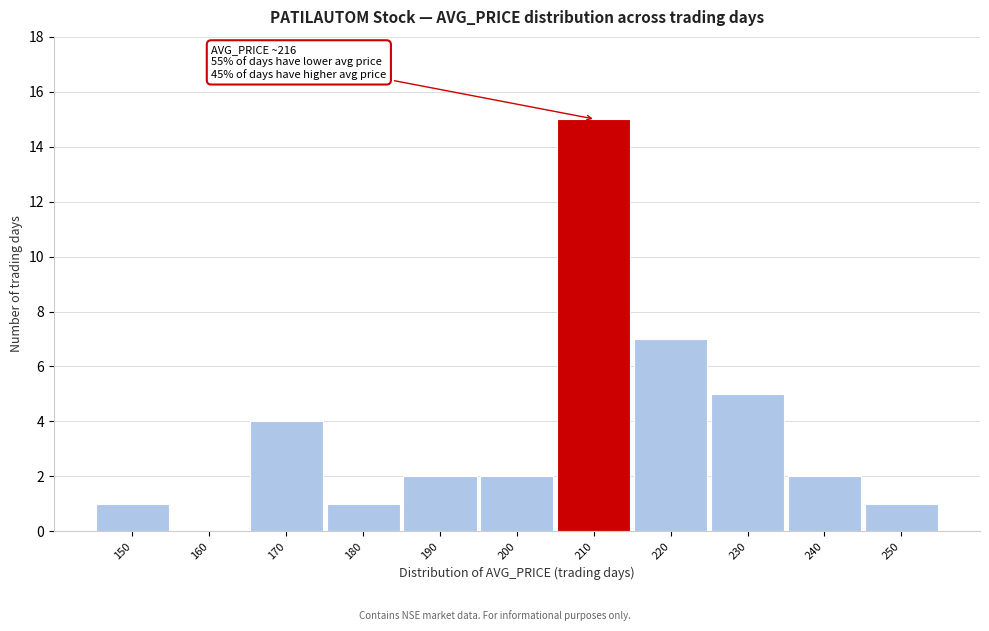

Reading left to right, transcribe all the data shown in this chart.

150=1	160=0	170=4	180=1	190=2	200=2	210=15	220=7	230=5	240=2	250=1